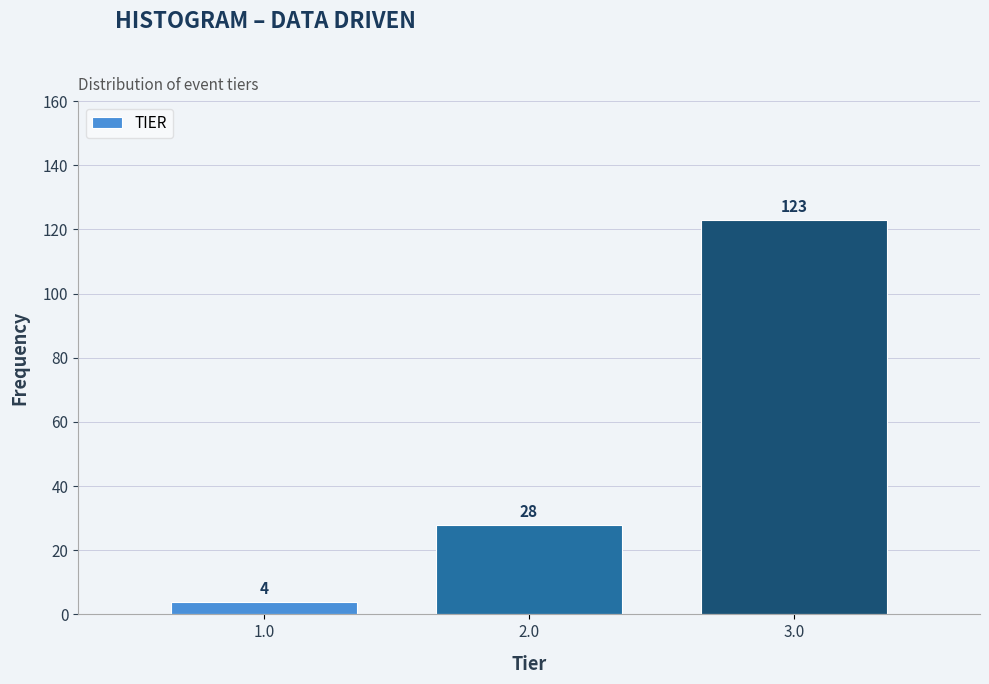

Reading right to left, transcribe all the data shown in this chart.

123	28	4